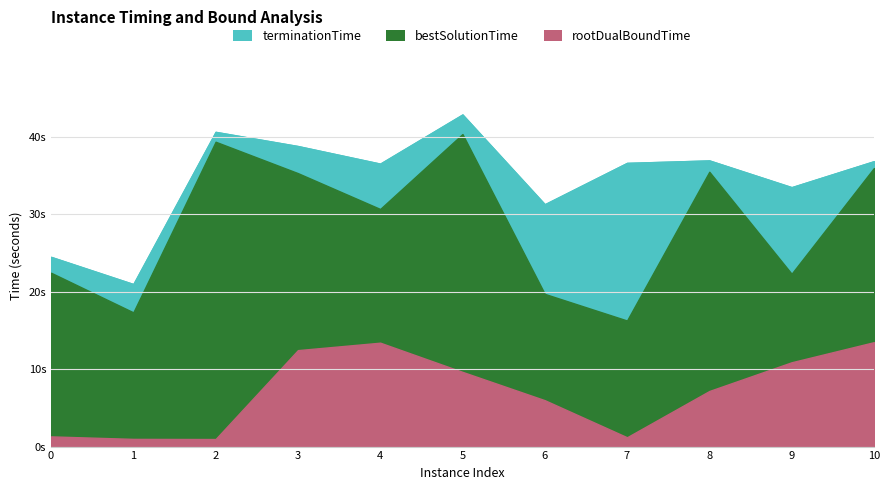

True or false: terminationTime and rootDualBoundTime cross at least once.

False